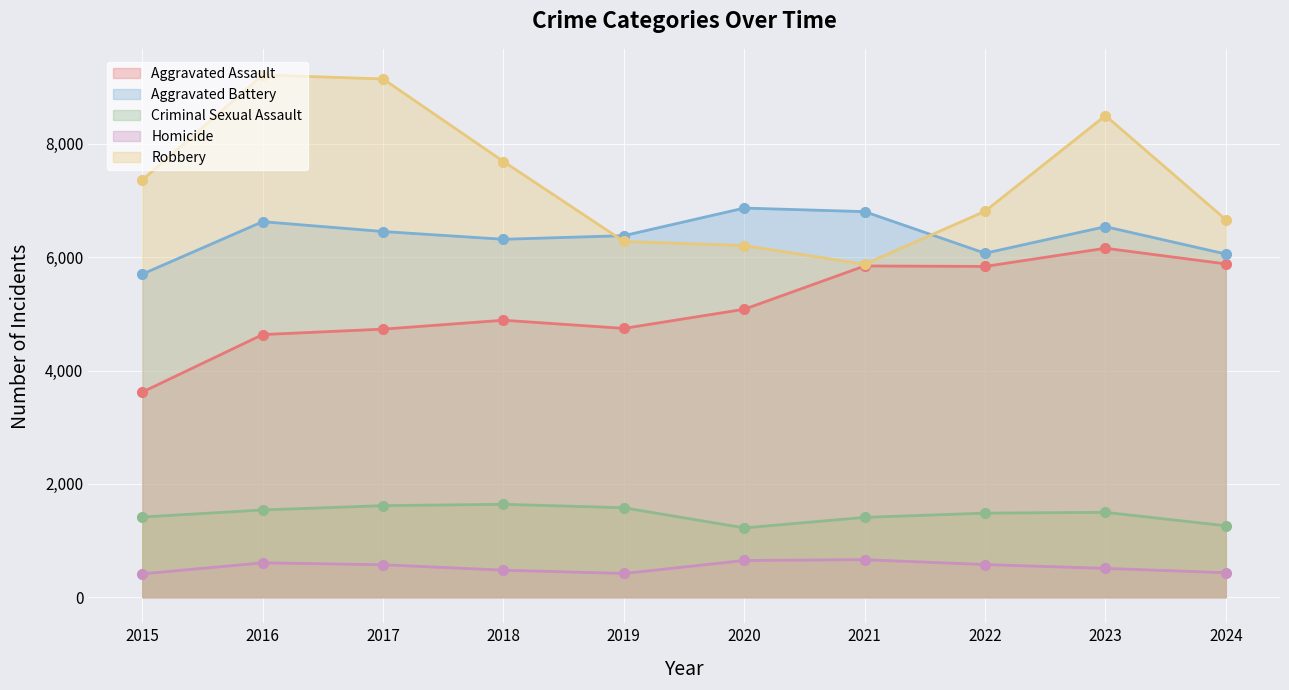

Is the value of Criminal Sexual Assault at 2018 greater than the value of Robbery at 2021?

No